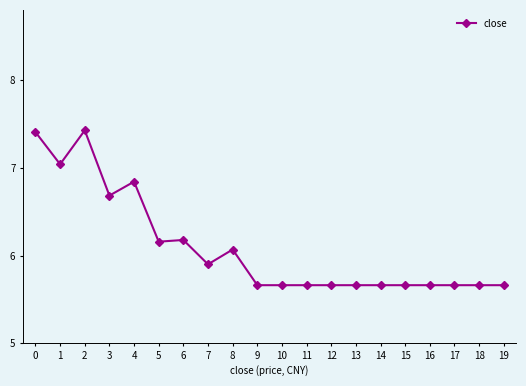

What is the greatest value displayed?

7.4